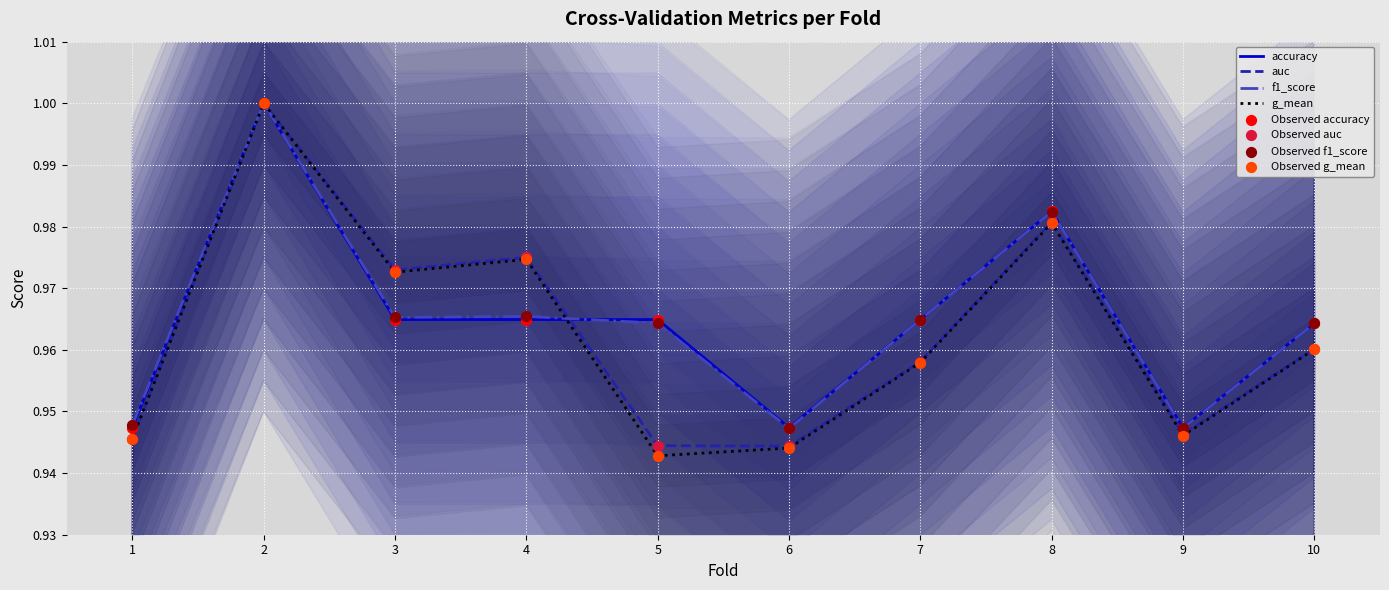

At how many categories does at least one series exceed 0?

10